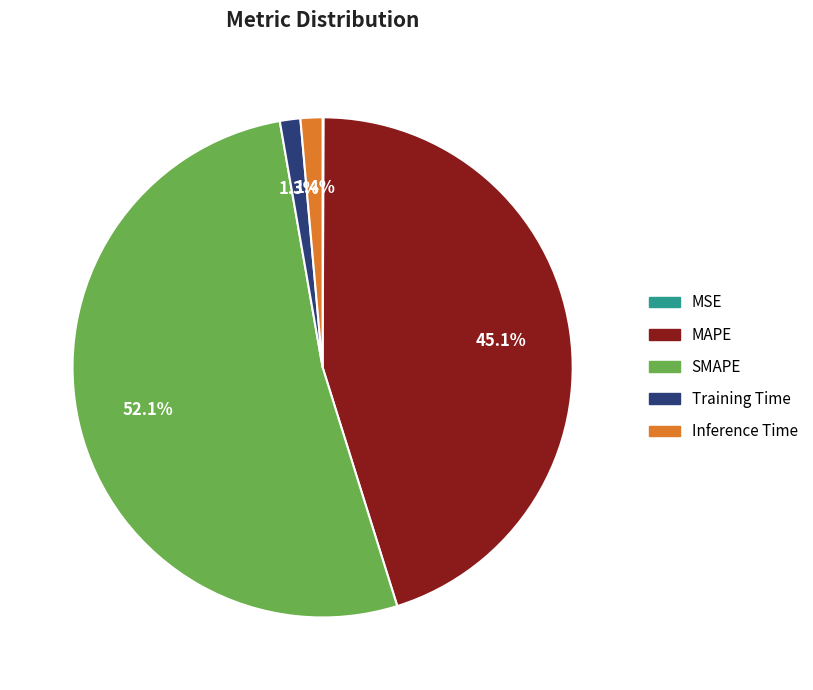

To the nearest percent, what percentage of the pie is MAPE?

45%